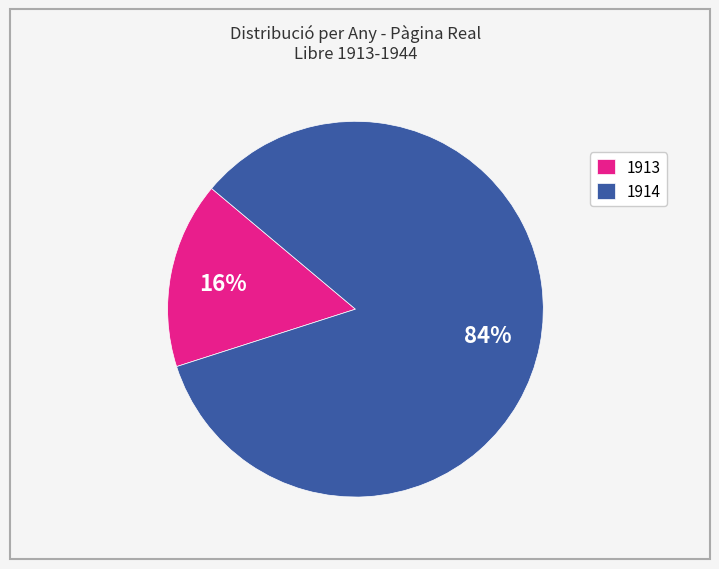

Which category has the biggest portion of the pie?

1914